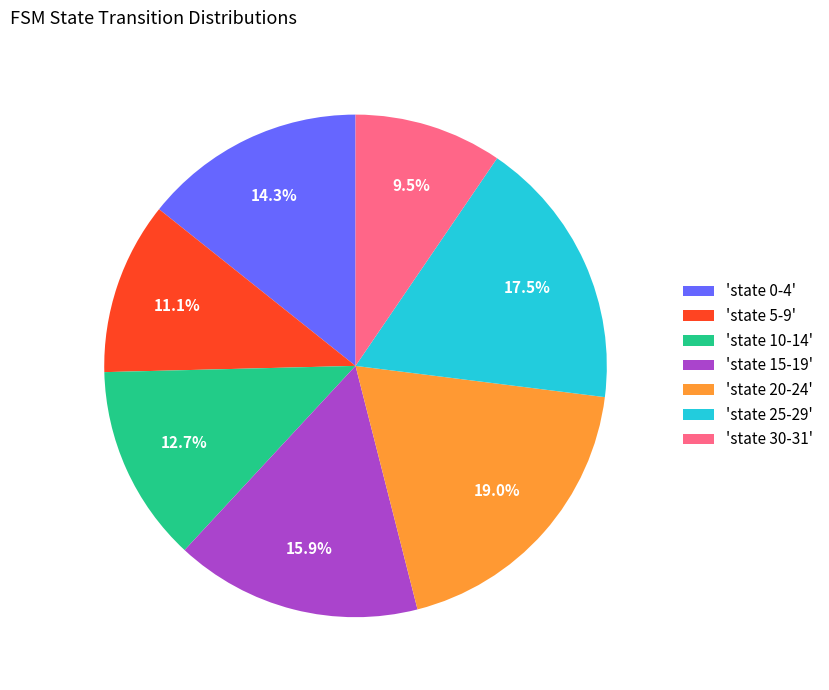

Is there any slice that represents more than half of the pie?

No